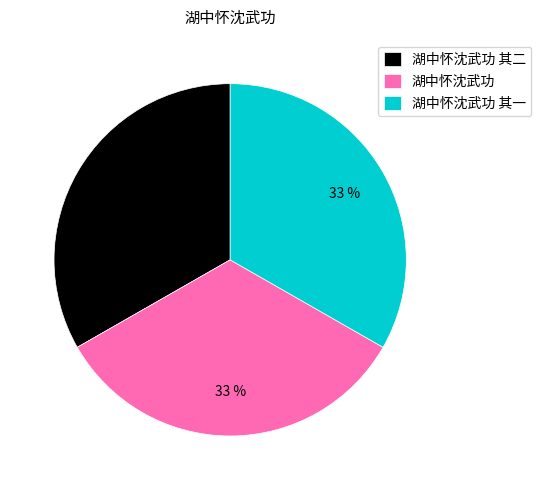

True or false: 湖中怀沈武功 其一 accounts for 33% of the total.

True